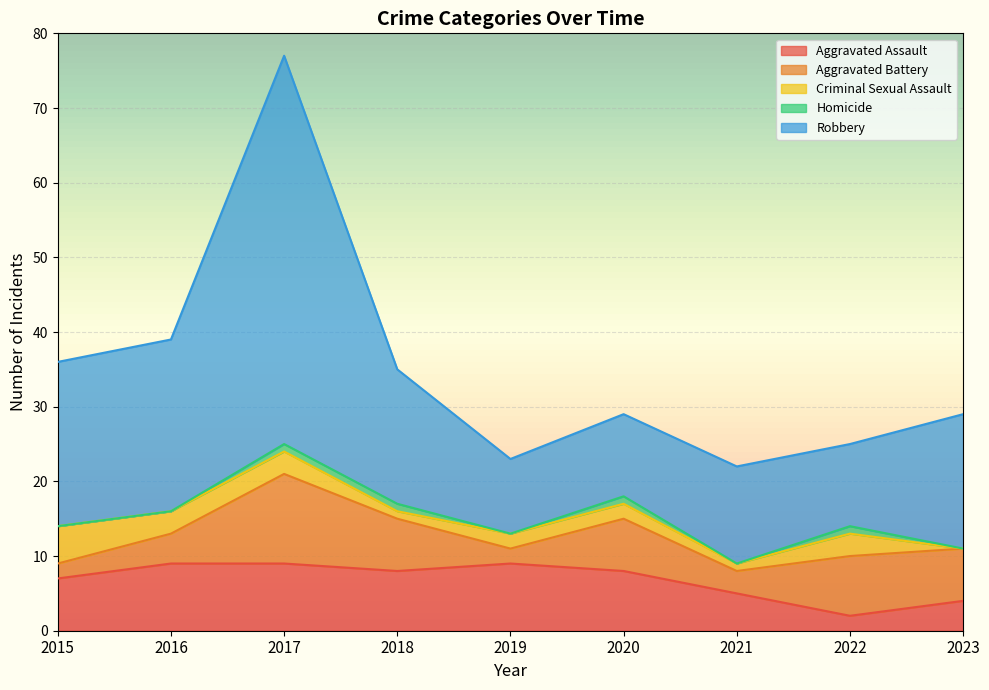

What is the difference between the Criminal Sexual Assault values at 2017 and 2021?

2